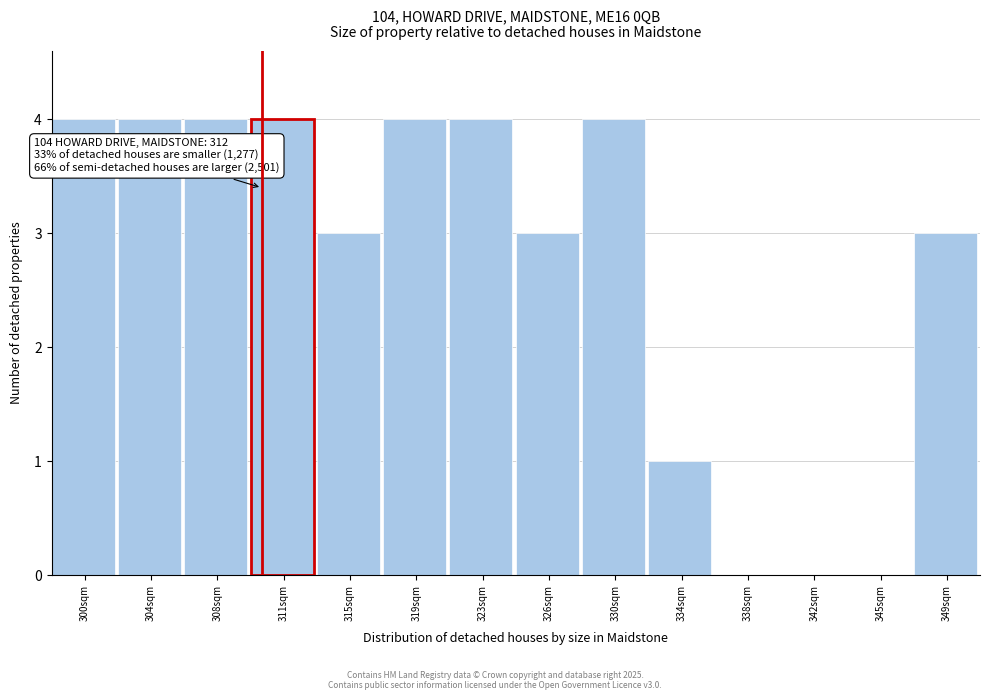

Reading right to left, transcribe all the data shown in this chart.

349sqm=3	345sqm=0	342sqm=0	338sqm=0	334sqm=1	330sqm=4	326sqm=3	323sqm=4	319sqm=4	315sqm=3	311sqm=4	308sqm=4	304sqm=4	300sqm=4